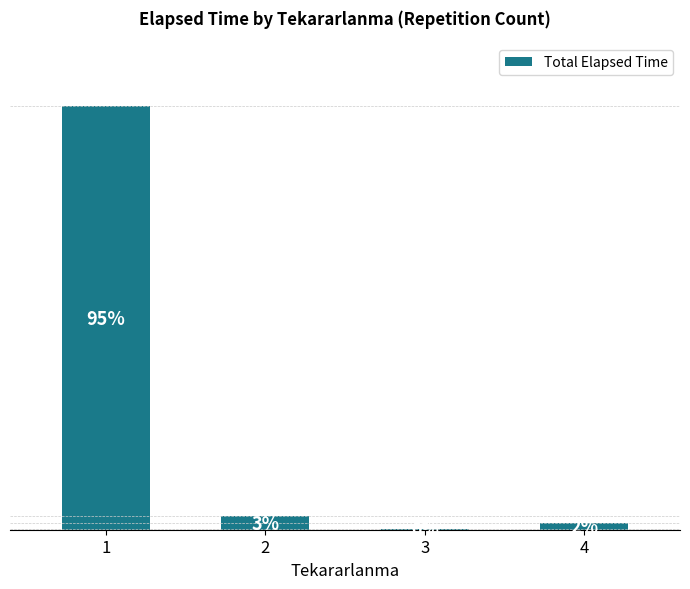

The value at 2 is 1799. True or false?

False